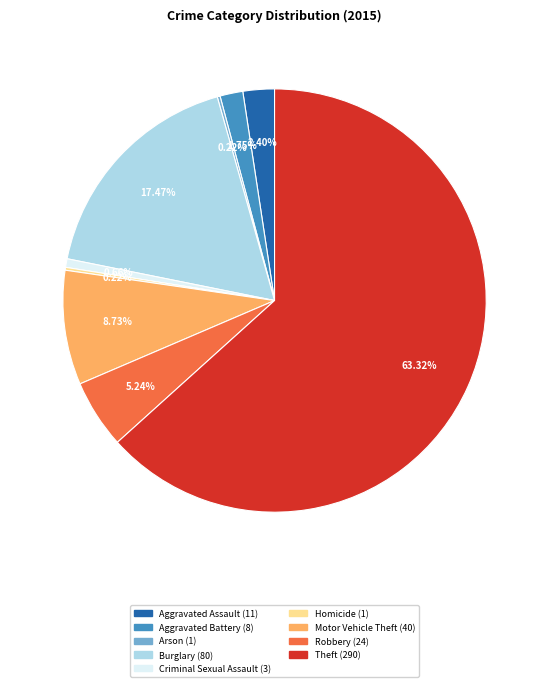

To the nearest percent, what is the combined percentage of Robbery and Aggravated Assault?

8%